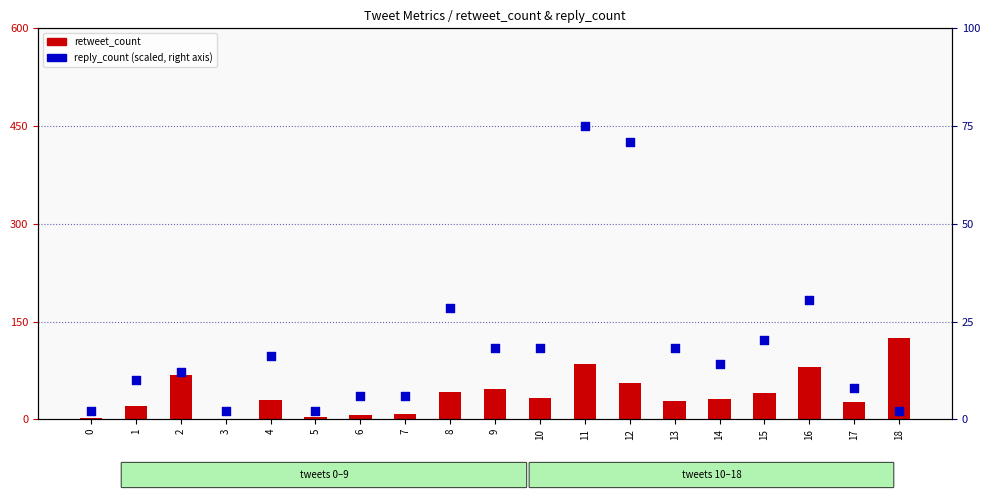

What are all the series names shown in the legend?

retweet_count, reply_count (scaled)